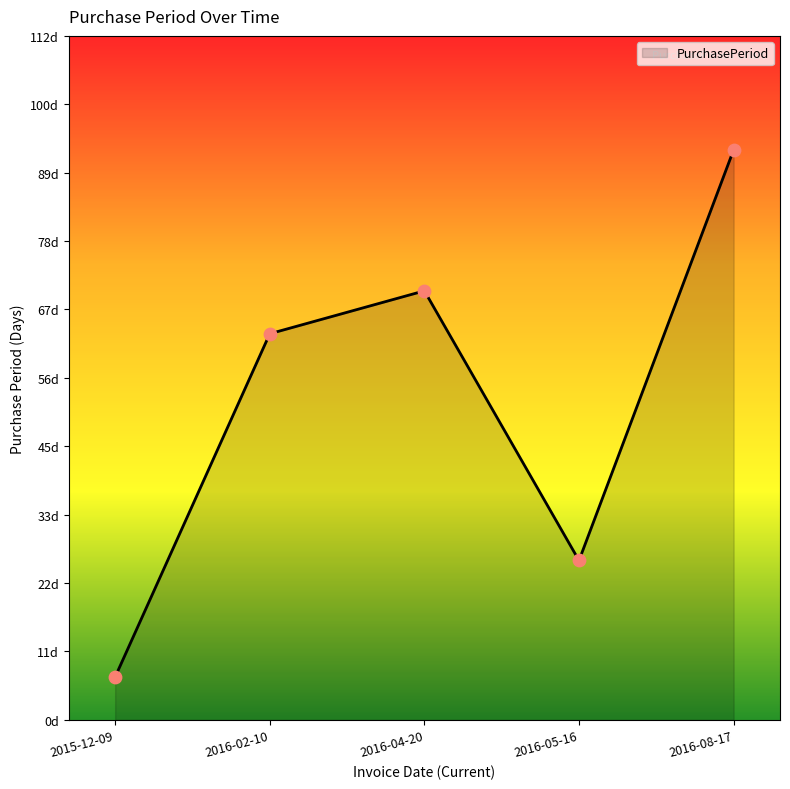

Between 2016-05-16 and 2016-04-20, which is larger?

2016-04-20